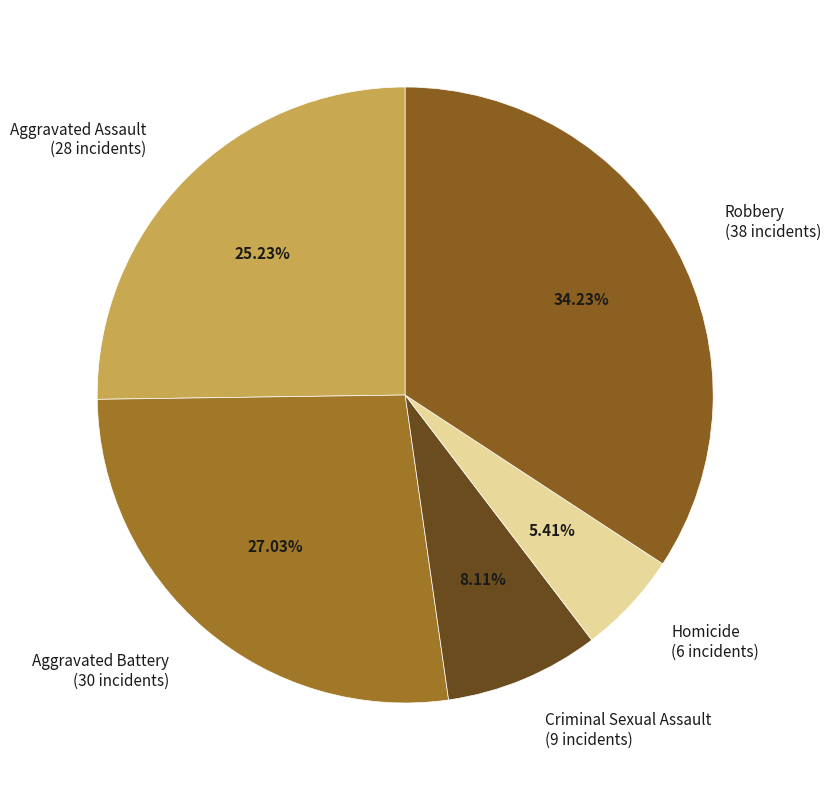

Count the number of slices in the pie.

5